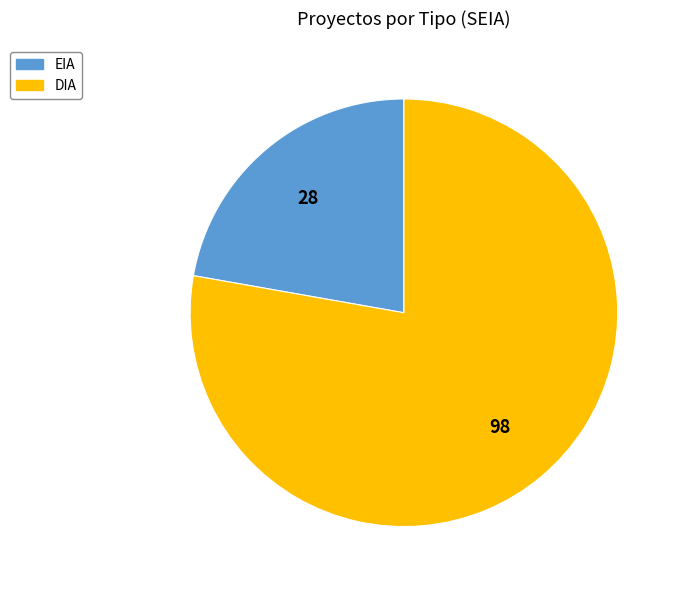

Is it true that DIA is 78% of the pie?

True